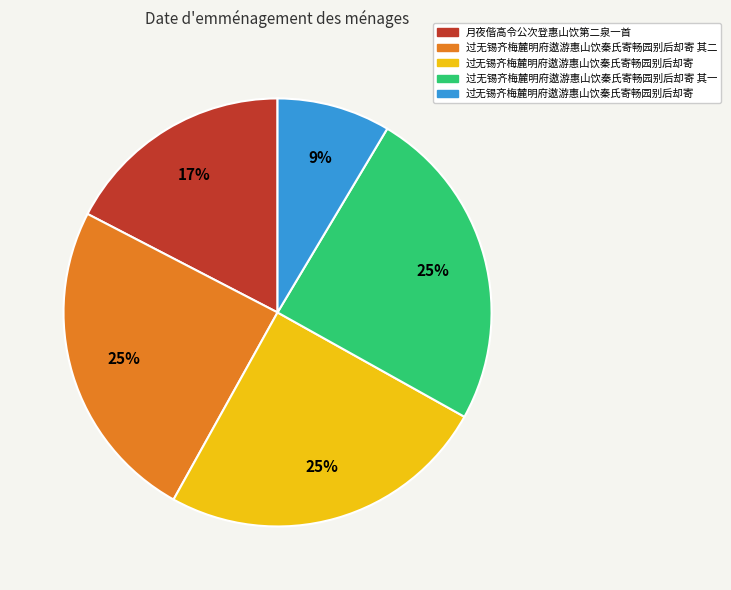

To the nearest percent, what is the difference between the largest and smallest slice percentages?

16%